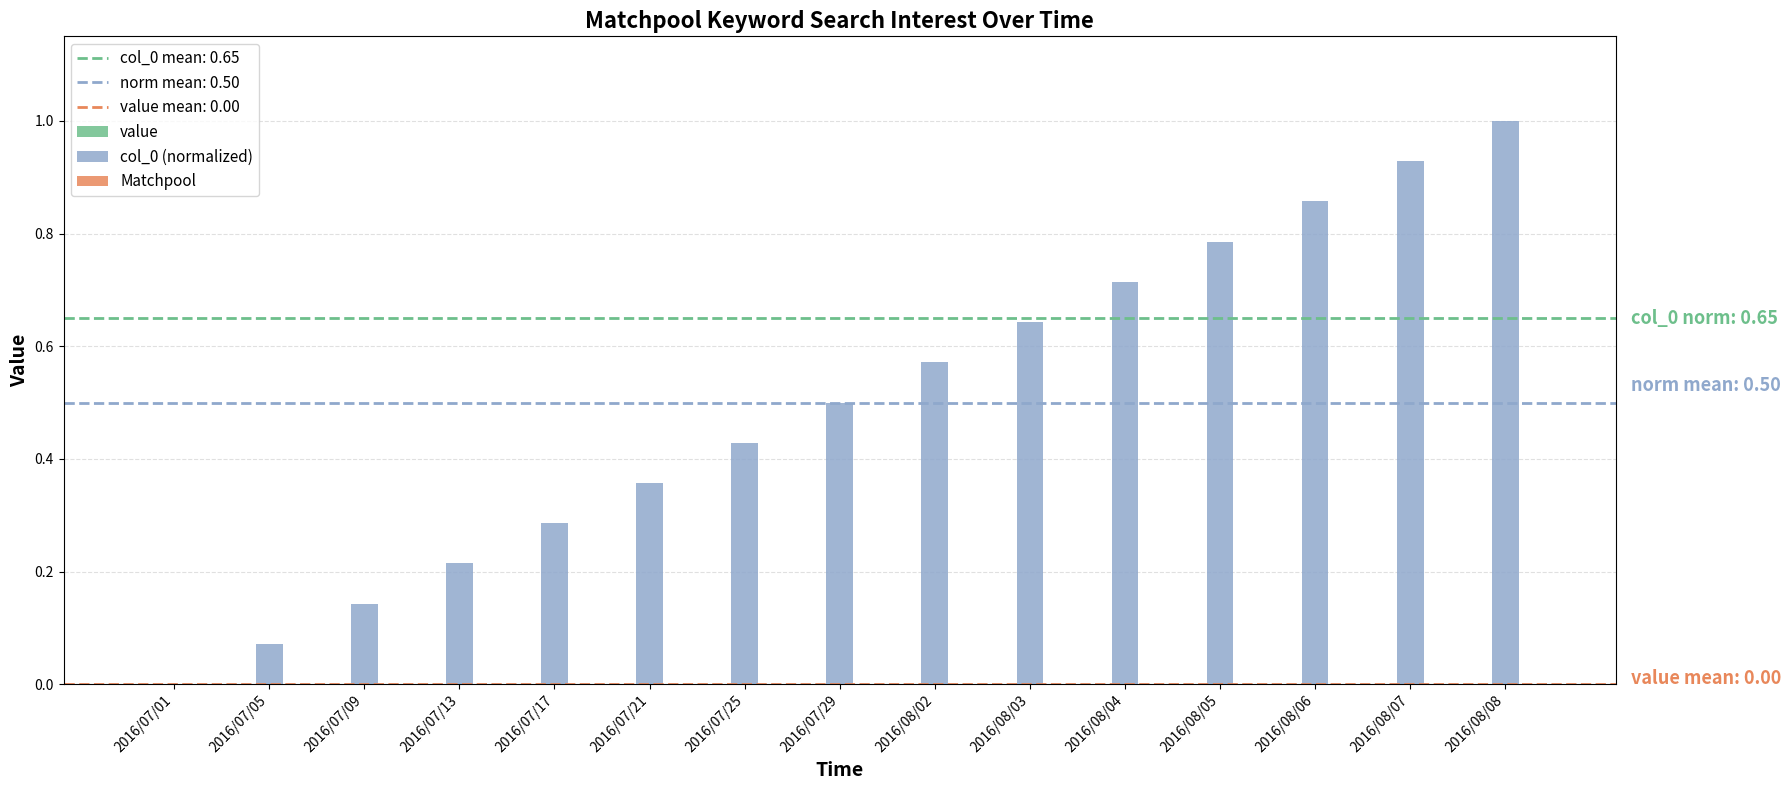

True or false: the data shows 0.9 at 2016/08/03.

False